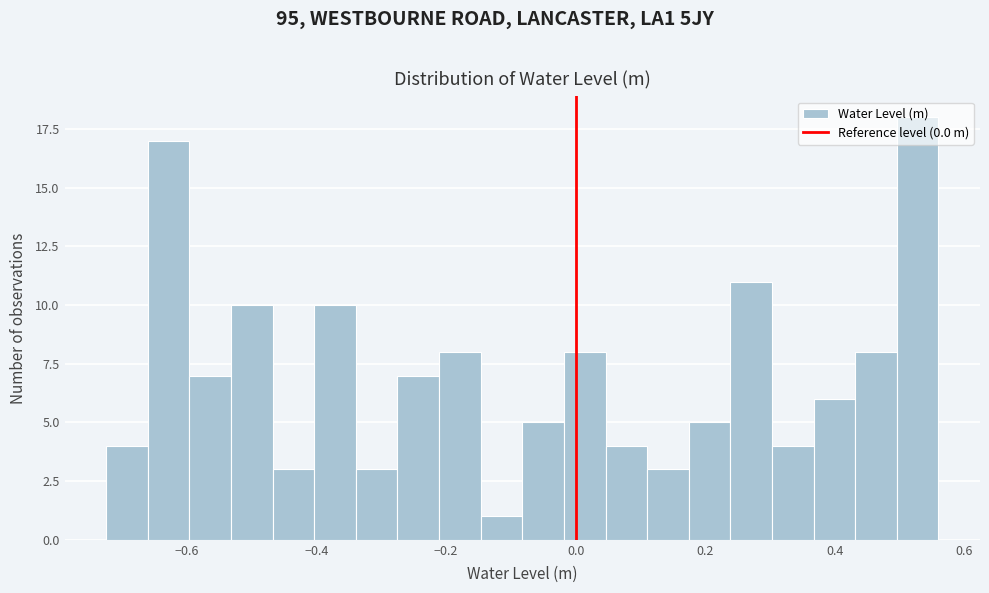

Around what value on the x-axis is the tallest bar? Give the approximate position of its centre, as read against the axis.

0.52